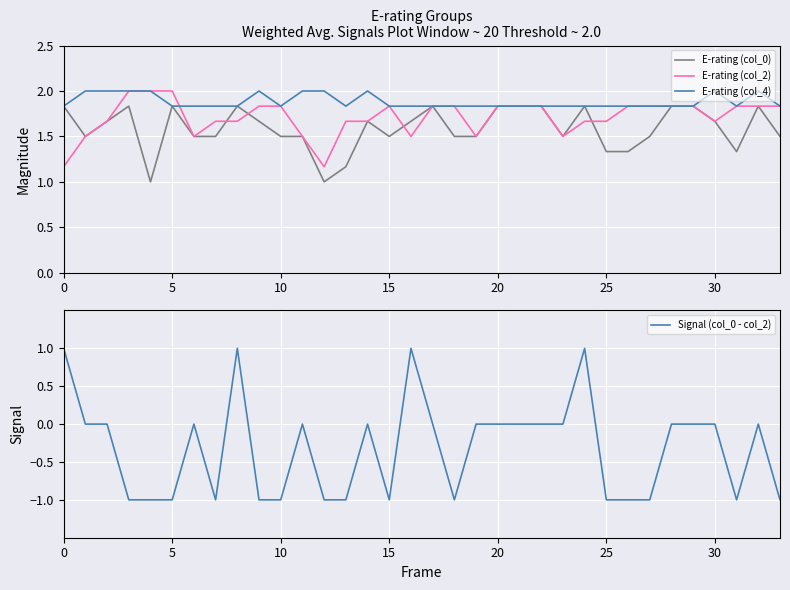

Reading right to left, what are all the values shown in this chart?

E-rating (col_0): 1.5	1.8	1.3	1.7	1.8	1.8	1.5	1.3	1.3	1.8	1.5	1.8	1.8	1.8	1.5	1.5	1.8	1.7	1.5	1.7	1.2	1.0	1.5	1.5	1.7	1.8	1.5	1.5	1.8	1.0	1.8	1.7	1.5	1.8
E-rating (col_2): 1.8	1.8	1.8	1.7	1.8	1.8	1.8	1.8	1.7	1.7	1.5	1.8	1.8	1.8	1.5	1.8	1.8	1.5	1.8	1.7	1.7	1.2	1.5	1.8	1.8	1.7	1.7	1.5	2.0	2.0	2.0	1.7	1.5	1.2
E-rating (col_4): 1.8	2.0	1.8	2.0	1.8	1.8	1.8	1.8	1.8	1.8	1.8	1.8	1.8	1.8	1.8	1.8	1.8	1.8	1.8	2.0	1.8	2.0	2.0	1.8	2.0	1.8	1.8	1.8	1.8	2.0	2.0	2.0	2.0	1.8
Signal (col_0 - col_2): -1.0	0.0	-1.0	0.0	0.0	0.0	-1.0	-1.0	-1.0	1.0	0.0	0.0	0.0	0.0	0.0	-1.0	0.0	1.0	-1.0	0.0	-1.0	-1.0	0.0	-1.0	-1.0	1.0	-1.0	0.0	-1.0	-1.0	-1.0	0.0	0.0	1.0